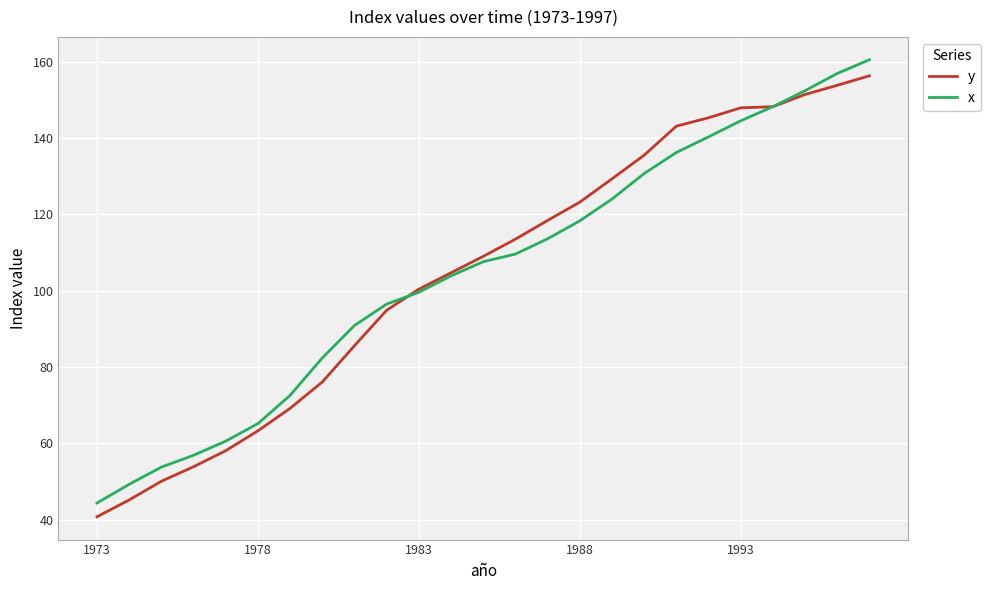

What is the minimum value shown in the chart?

40.8